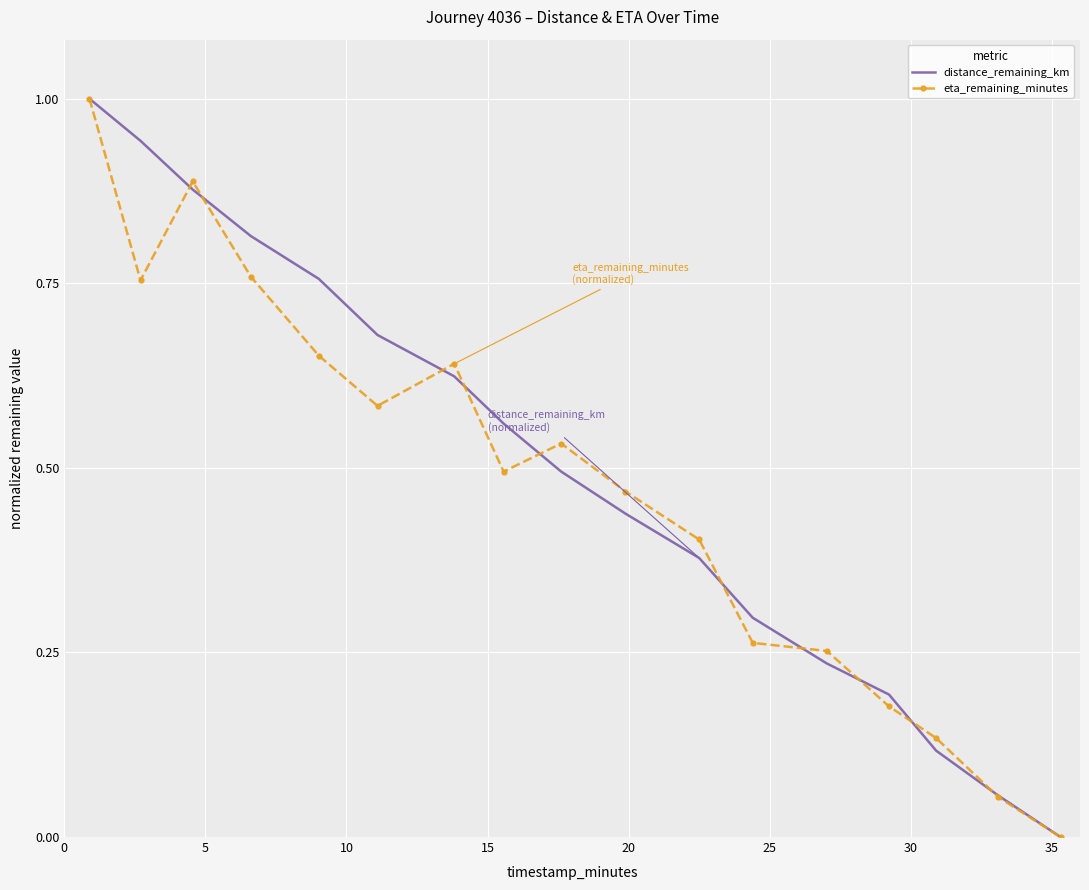

What is the highest value of the distance_remaining_km series?

1.0